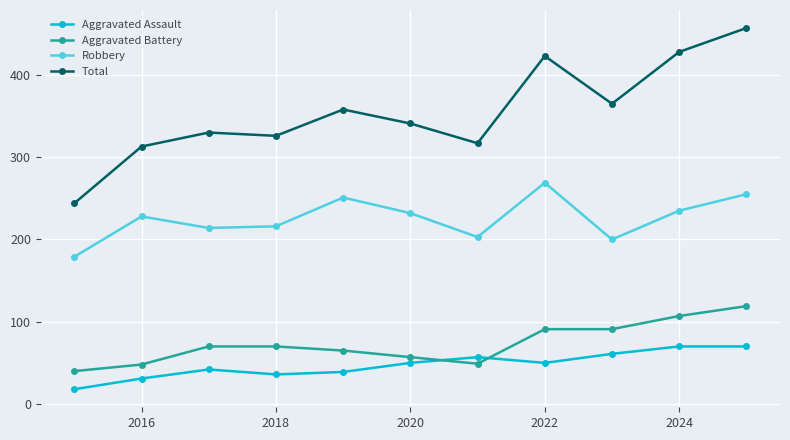

What is the maximum value shown in the chart?

457